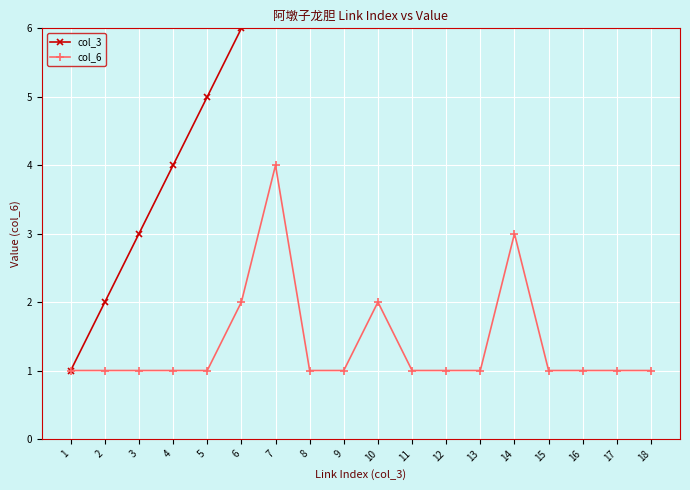

Reading right to left, what are all the values shown in this chart?

col_3: 18=18	17=17	16=16	15=15	14=14	13=13	12=12	11=11	10=10	9=9	8=8	7=7	6=6	5=5	4=4	3=3	2=2	1=1
col_6: 18=1	17=1	16=1	15=1	14=3	13=1	12=1	11=1	10=2	9=1	8=1	7=4	6=2	5=1	4=1	3=1	2=1	1=1